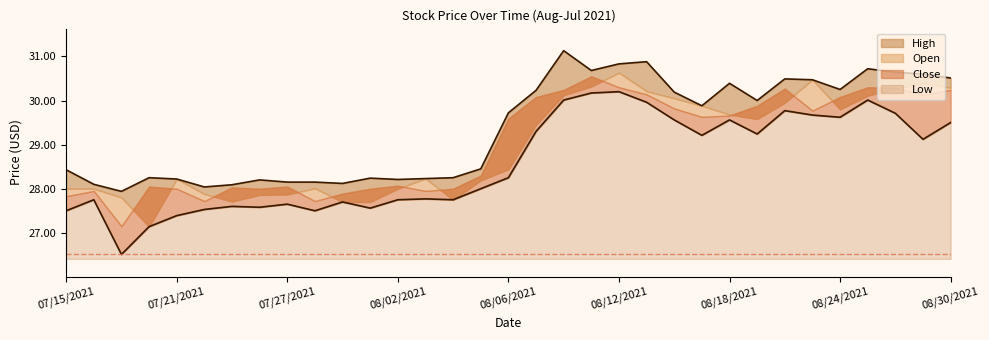

How many data points in Low are less than 28?

15